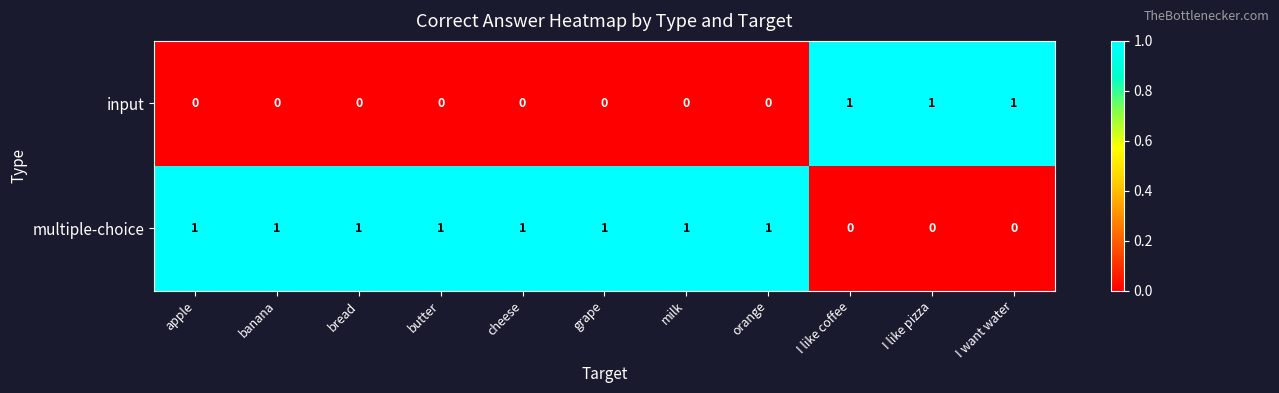

Reading left to right, what are all the values shown in this chart?

input: apple=0	banana=0	bread=0	butter=0	cheese=0	grape=0	milk=0	orange=0	I like coffee=1	I like pizza=1	I want water=1
multiple-choice: apple=1	banana=1	bread=1	butter=1	cheese=1	grape=1	milk=1	orange=1	I like coffee=0	I like pizza=0	I want water=0